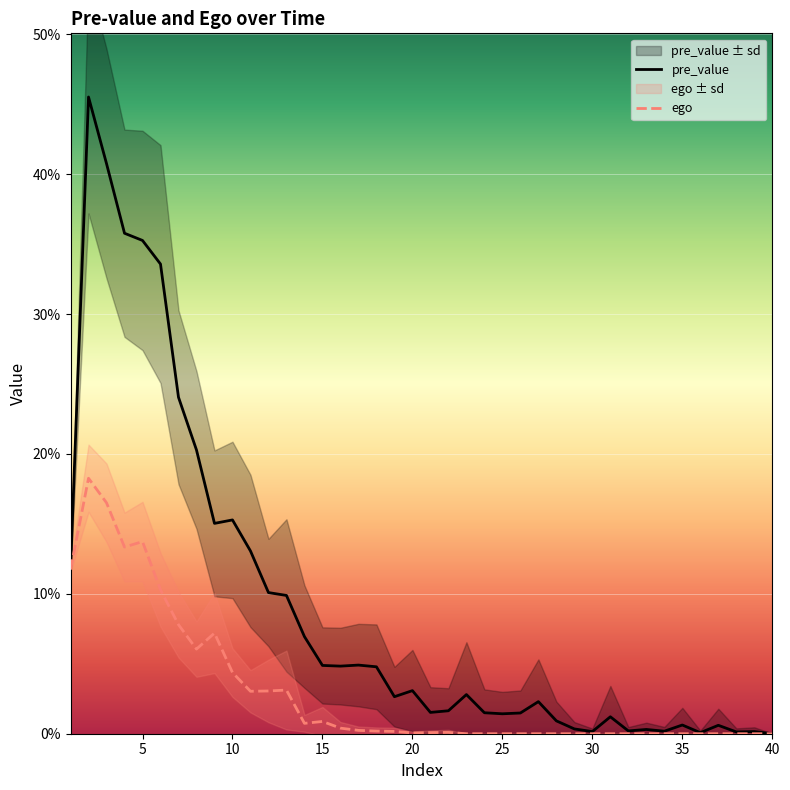

How many data points does each series have?

40